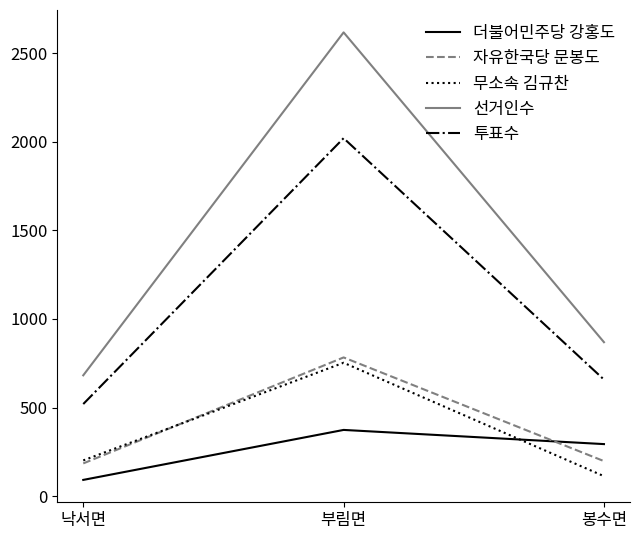

Which category has the highest value across all series?

부림면